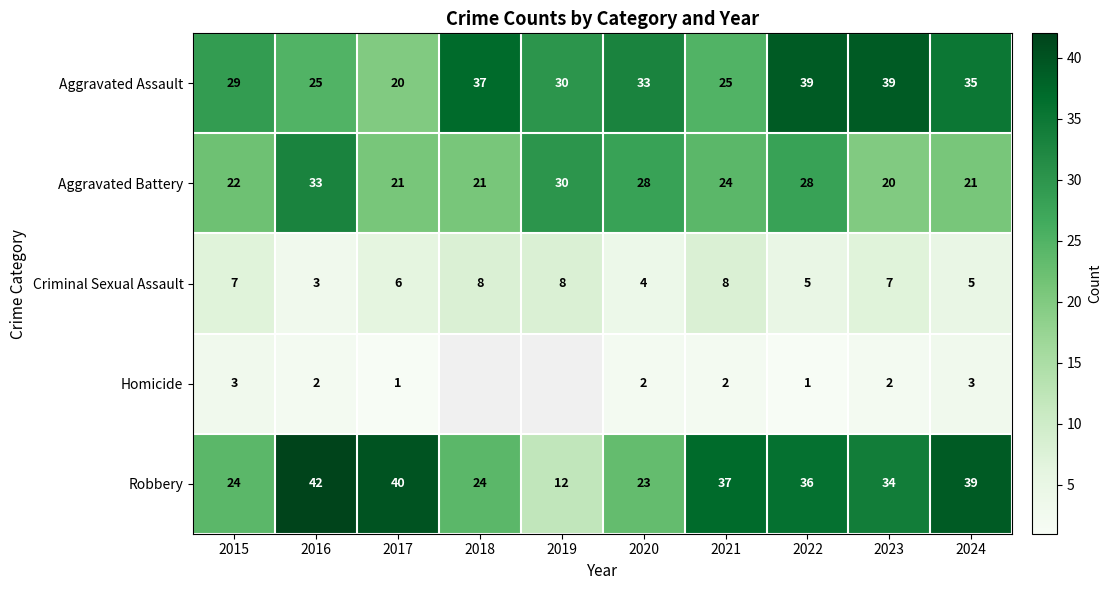

What is the average value of the Aggravated Battery series?

25